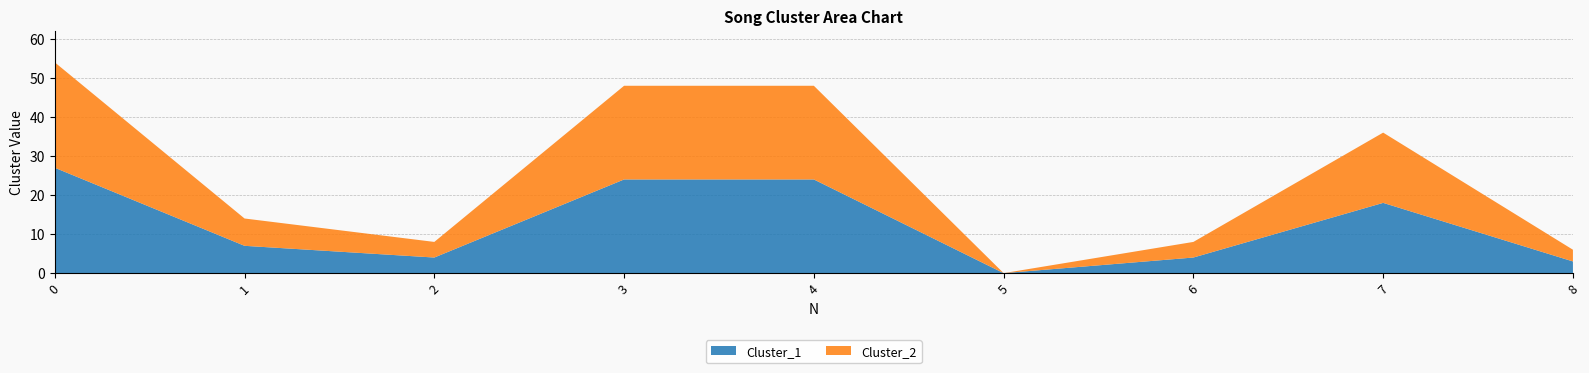

Reading right to left, what are all the values shown in this chart?

Cluster_1: 8=3	7=18	6=4	5=0	4=24	3=24	2=4	1=7	0=27
Cluster_2: 8=3	7=18	6=4	5=0	4=24	3=24	2=4	1=7	0=27